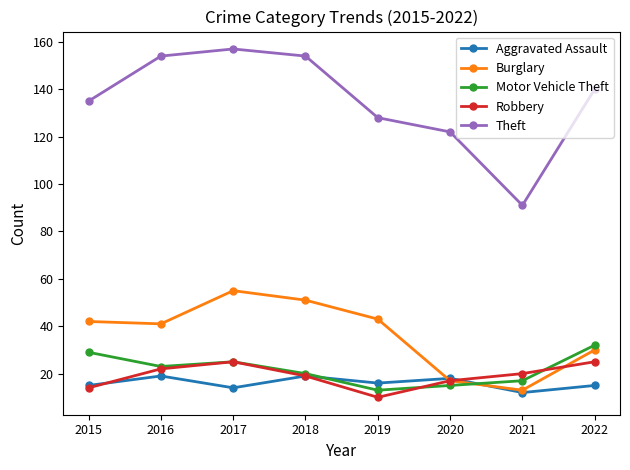

How many interior local peaks does the Aggravated Assault series have?

3